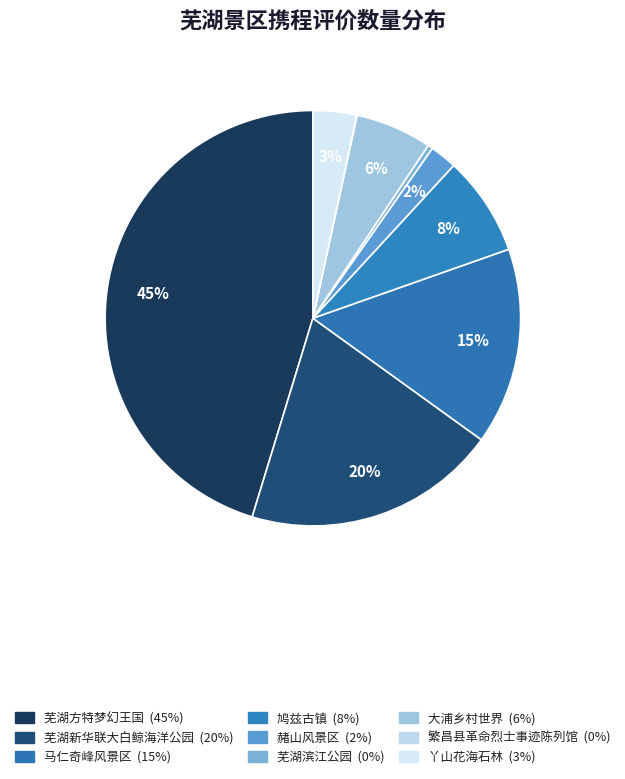

To the nearest percent, what is the difference between the largest and smallest slice percentages?

45%